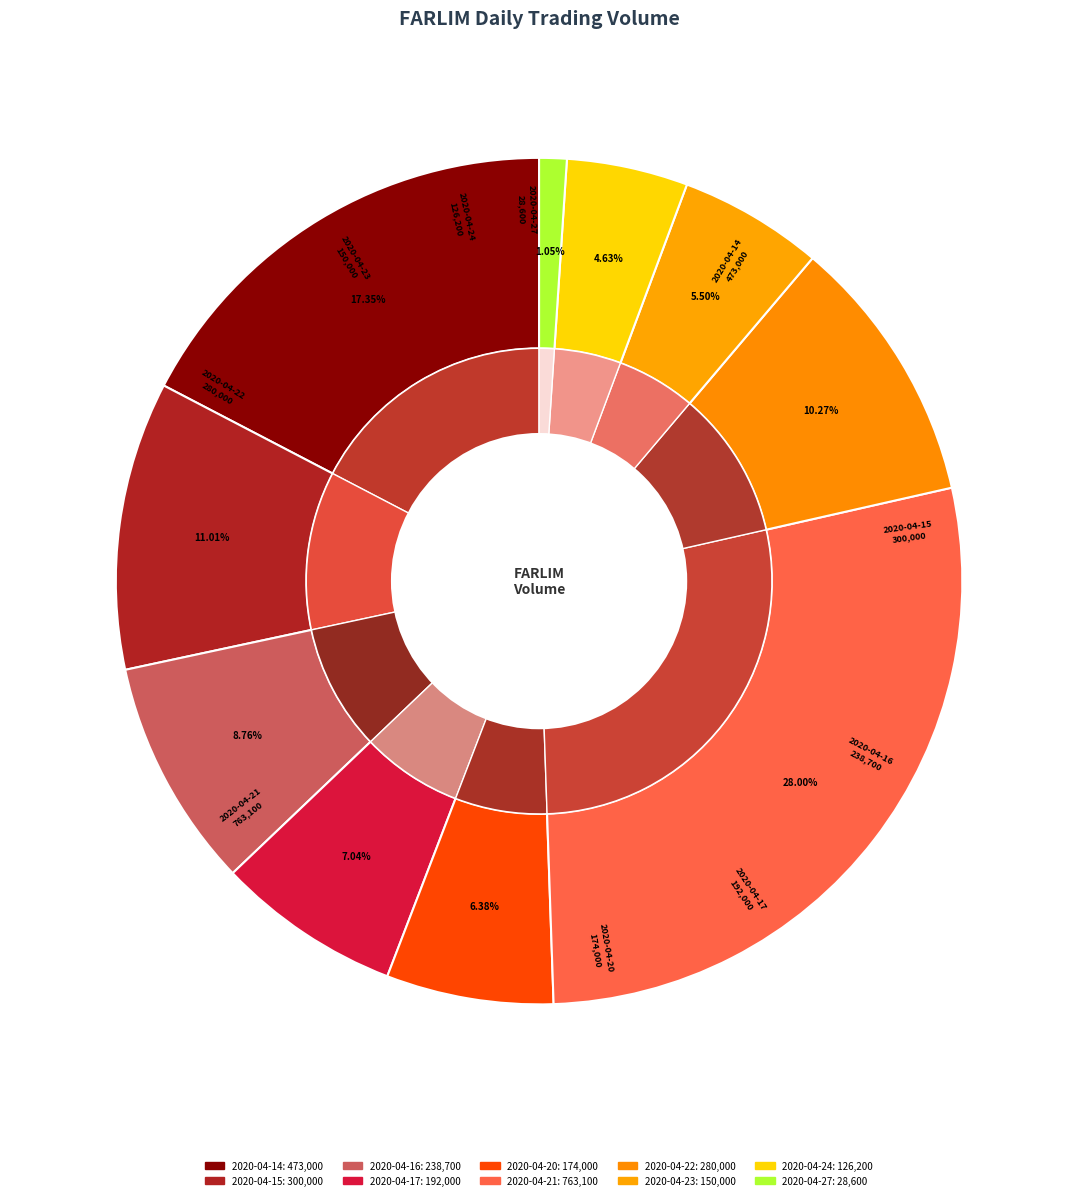

Is 2020-04-15 the majority of the pie?

No